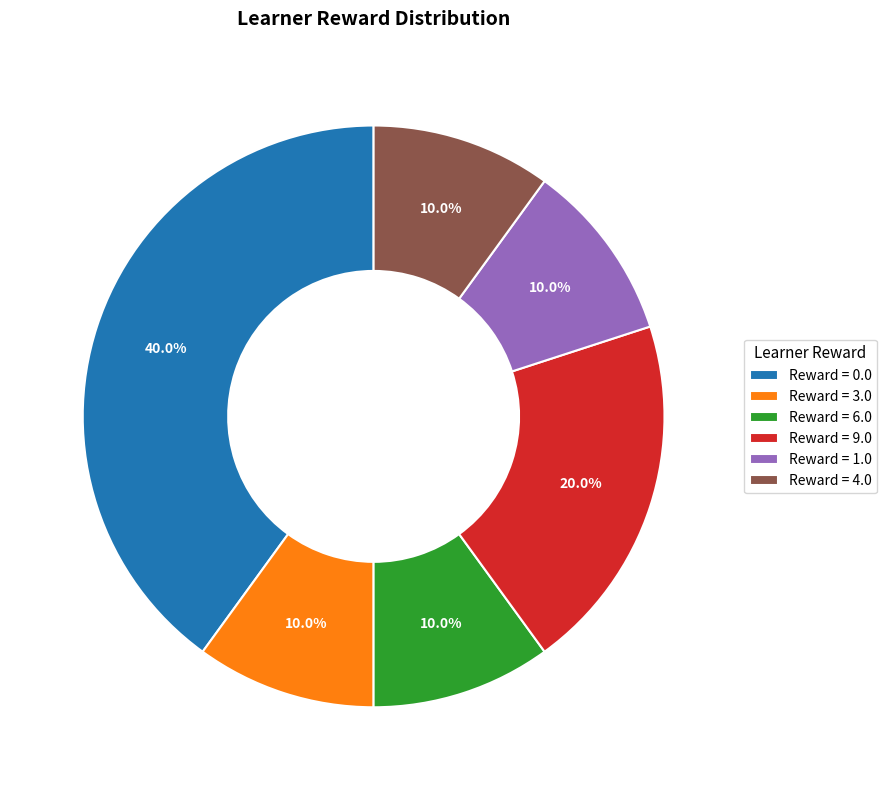

How many segments does this pie chart have?

6